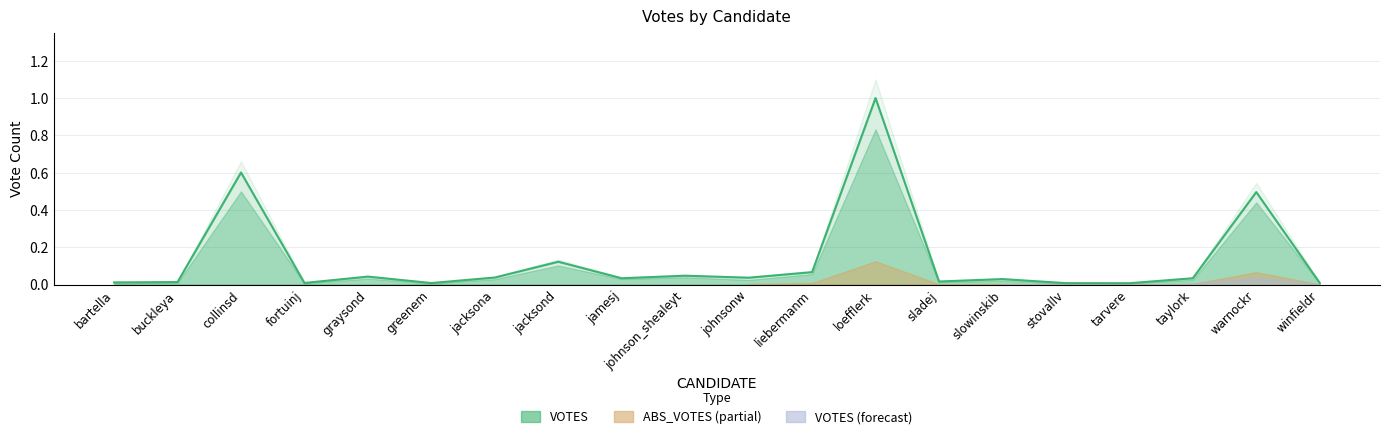

At which label is the value closest to 0?

tarvere